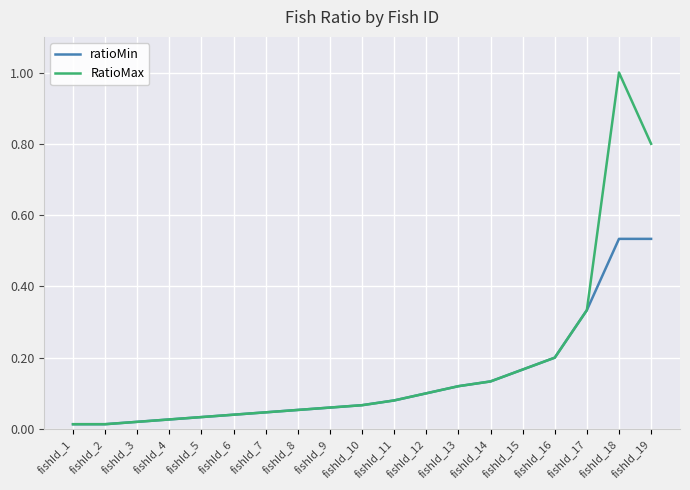

The RatioMax series shows 1.0 at fishId_18. True or false?

True